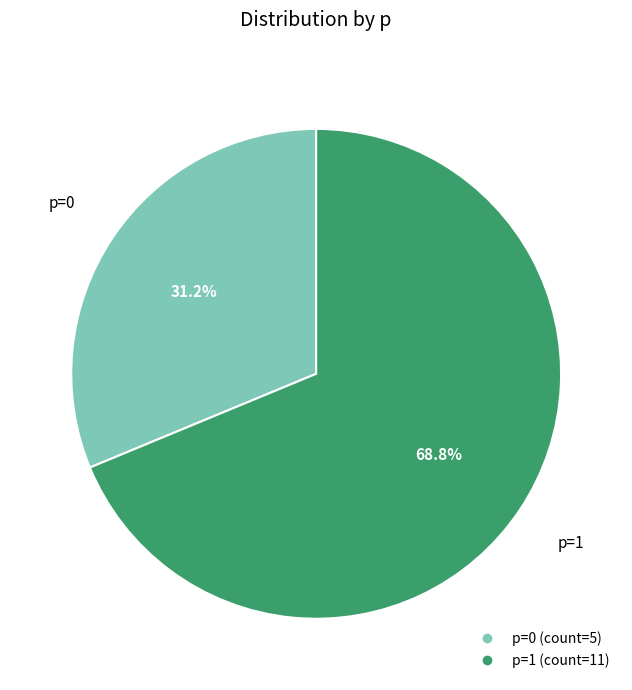

Is there any slice that represents more than half of the pie?

Yes